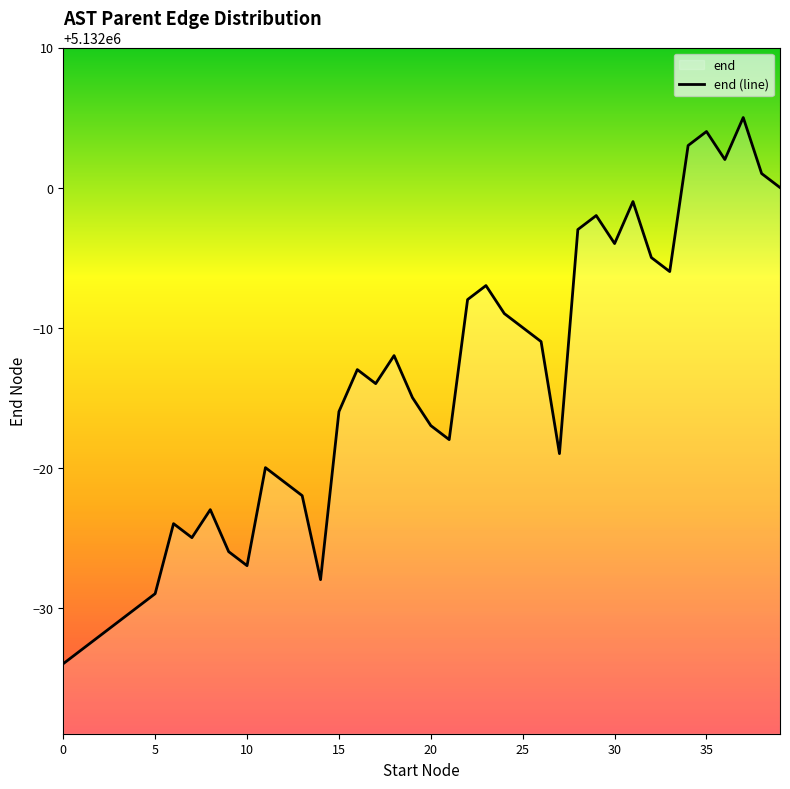

Approximately how many times larger is the value at 5131981 compared to 5131983?

1.0